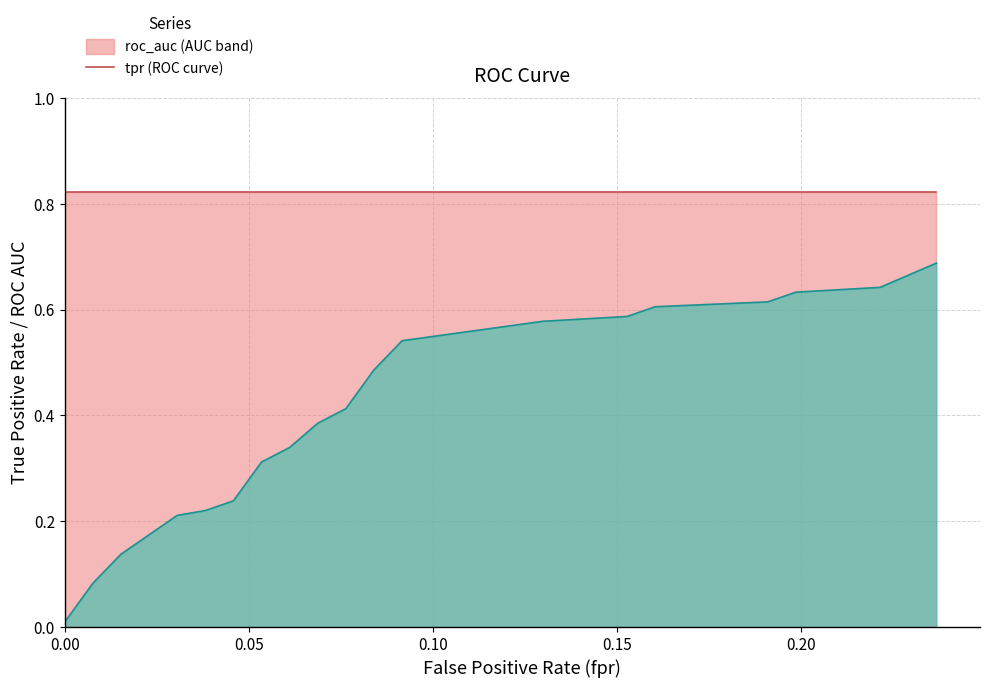

Is it true that fpr equals 0.2 at 16?

True